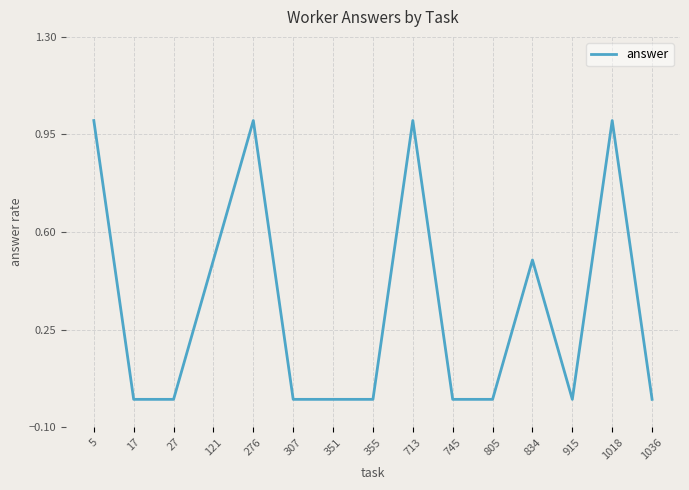

What is the difference between the second highest and minimum values?

1.0